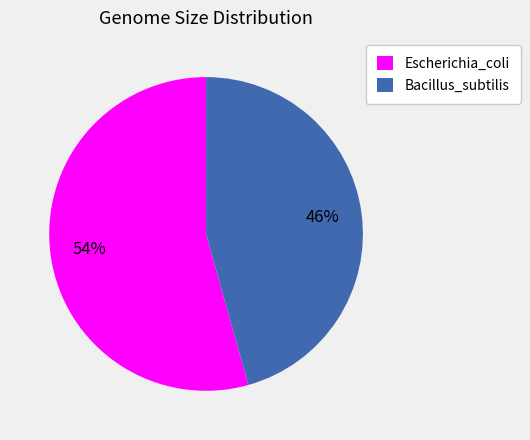

Which category accounts for the majority?

Escherichia_coli